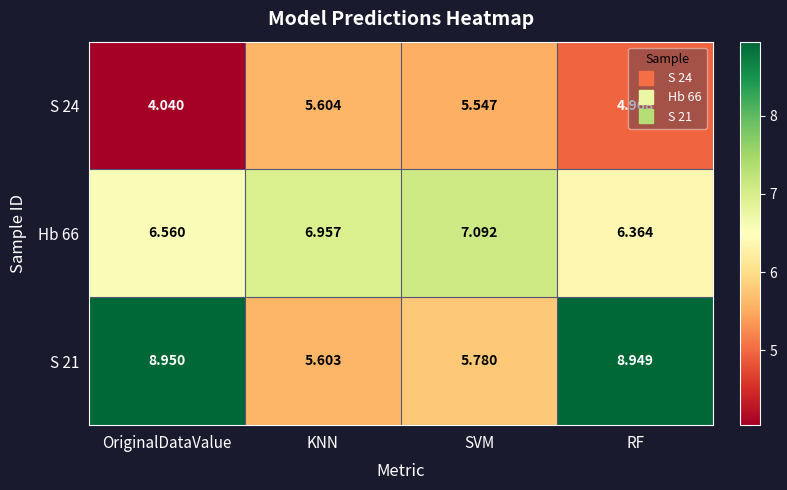

Is the value of Hb 66 at KNN greater than the value of S 24 at SVM?

Yes